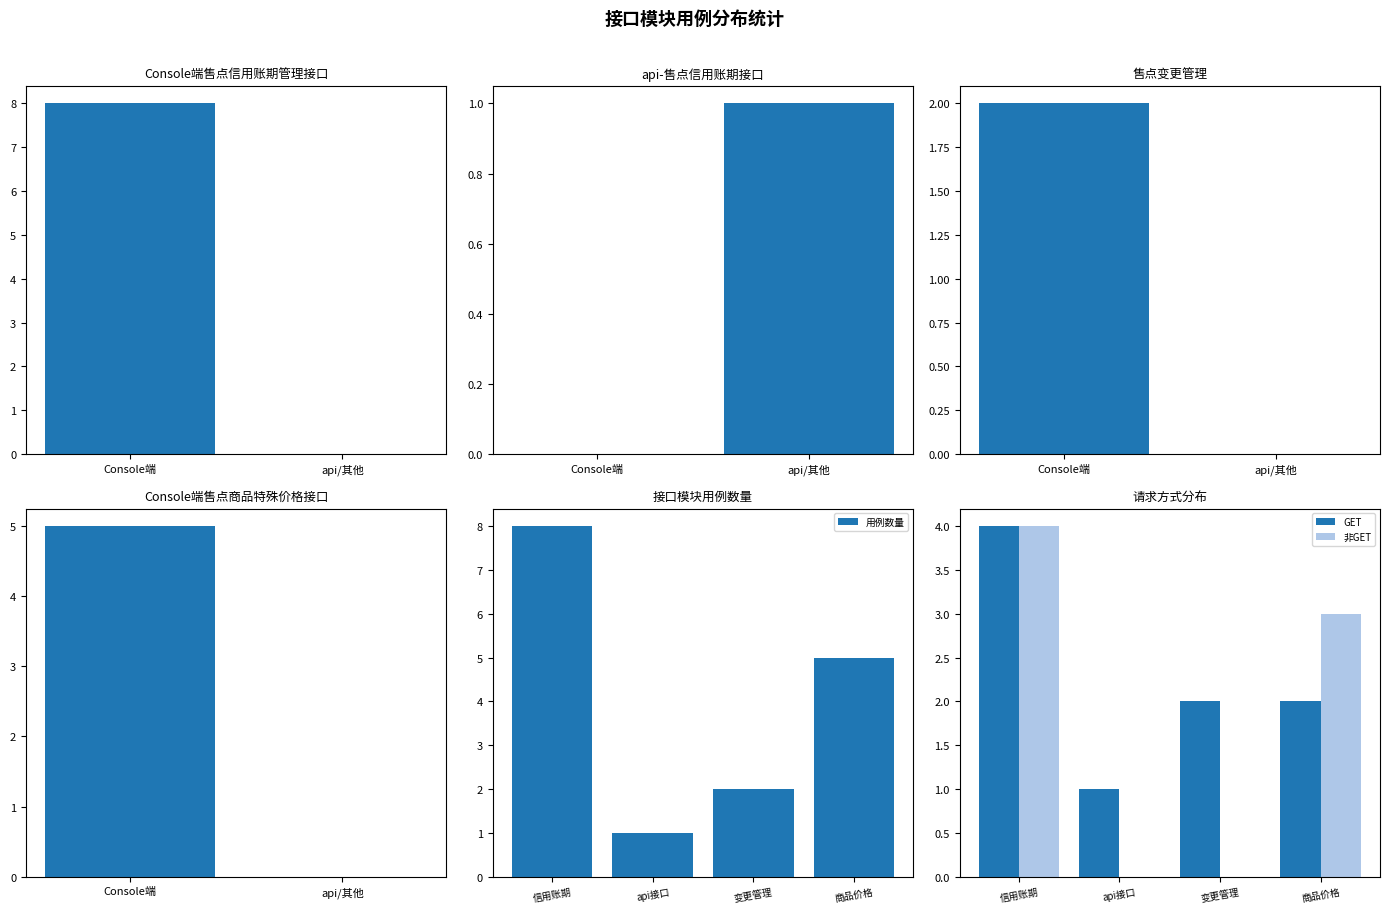

Read the 用例数量 value at 商品价格.

5